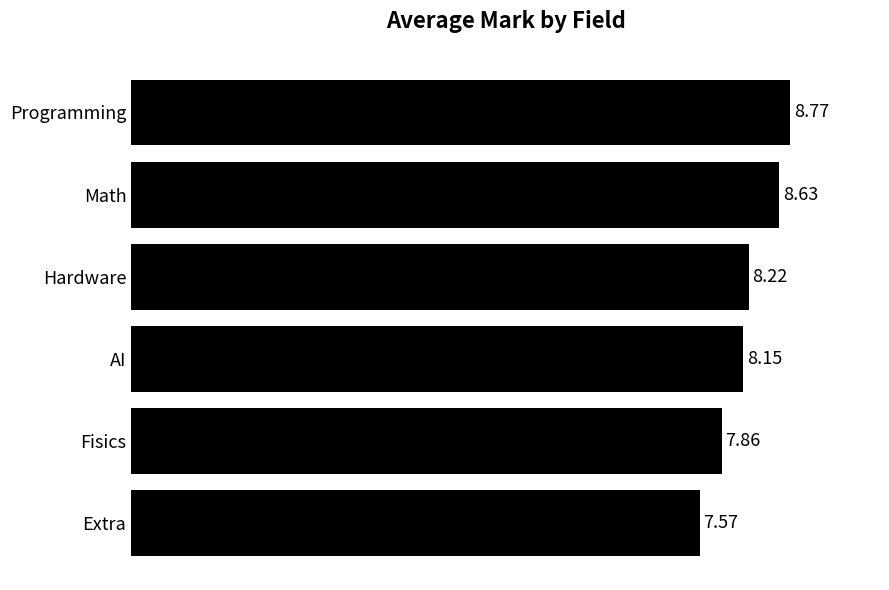

What is the change in value from Programming to Extra?

-1.2